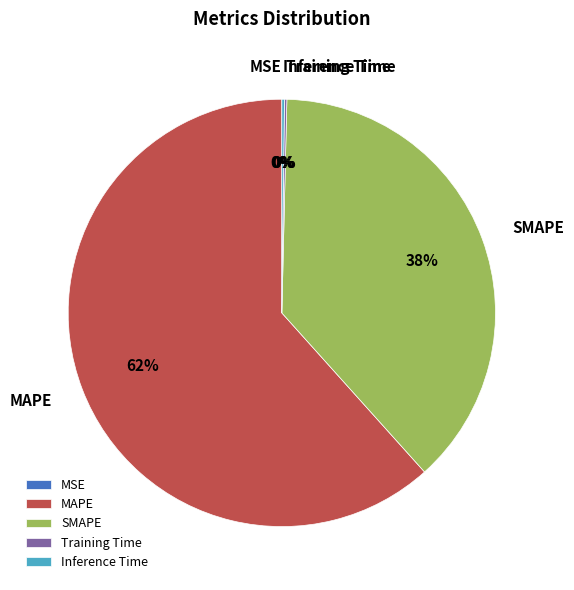

Does MAPE account for over 50% of the chart?

Yes